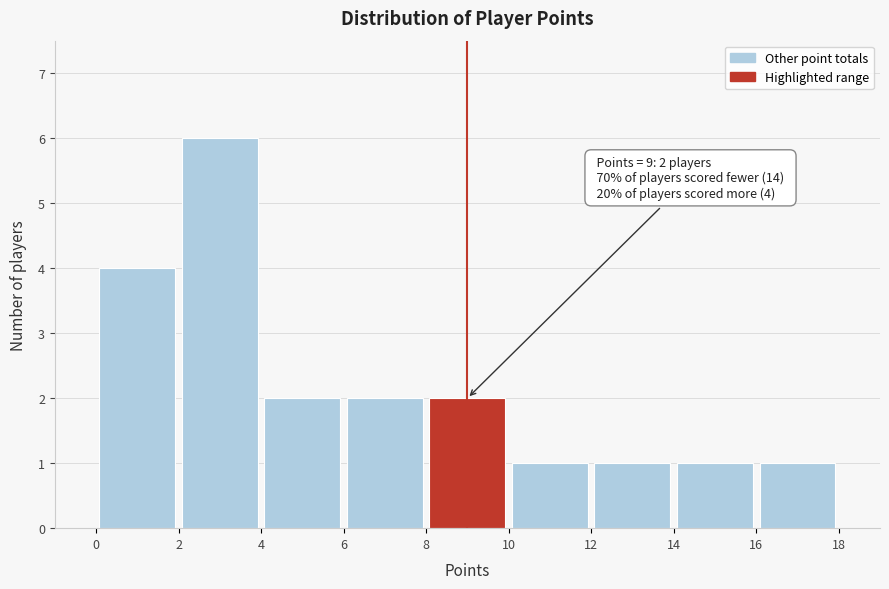

Which range on the x-axis has the tallest bar?

2 to 4